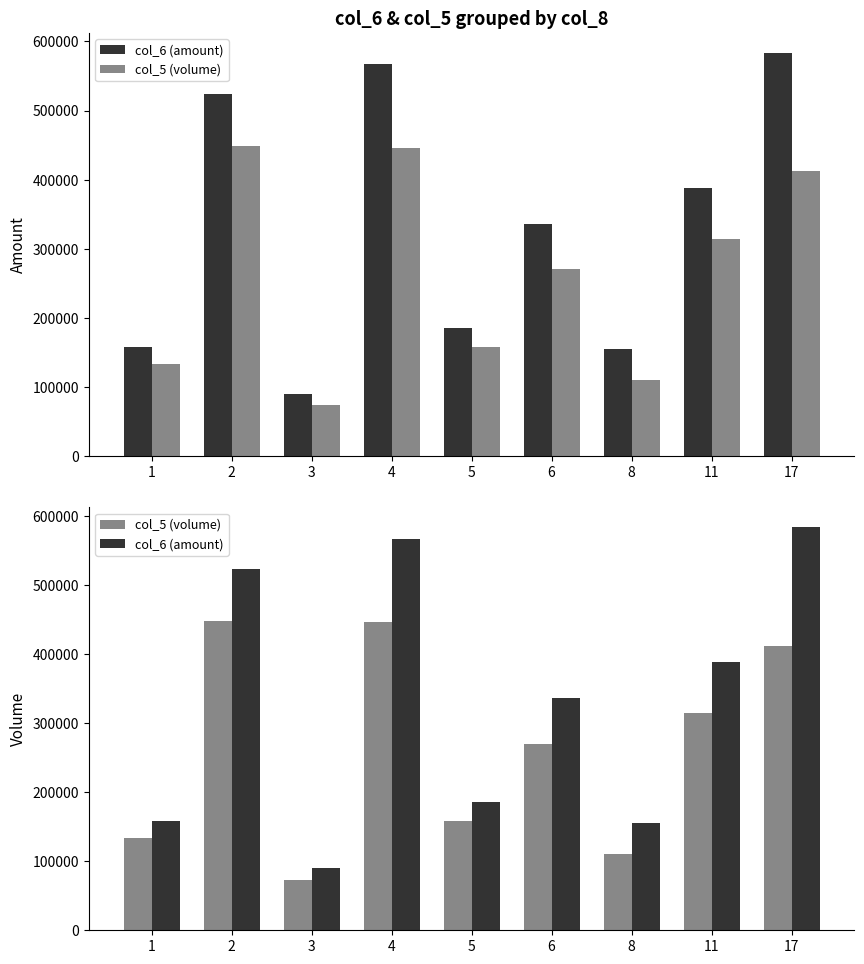

What is the value of the col_5 (volume) bar at the 7th from the left?

110000